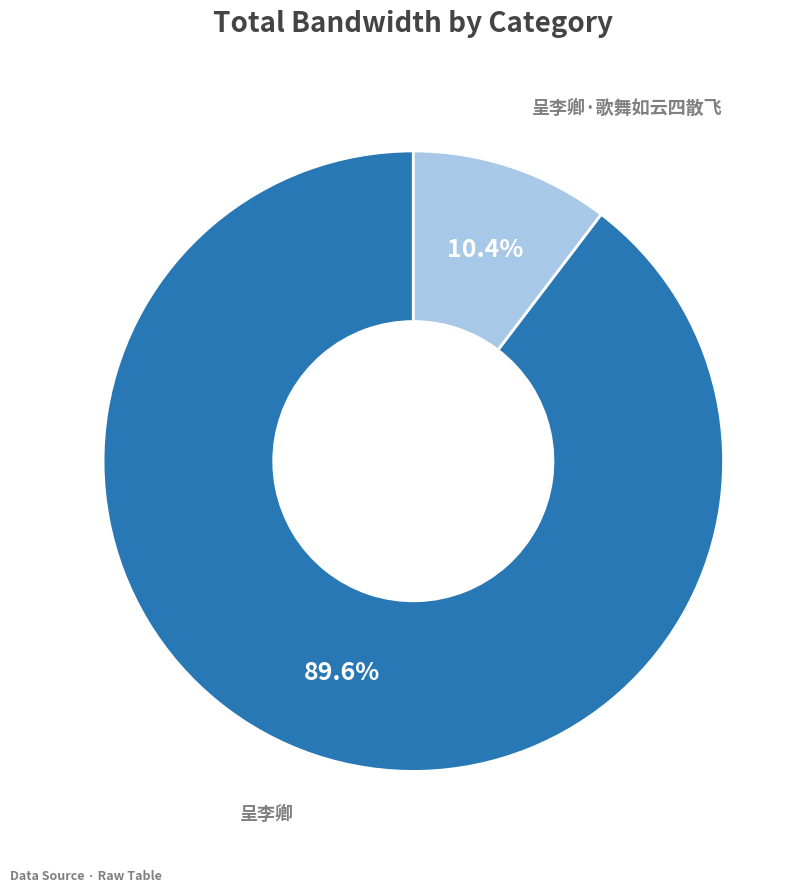

Is it true that 呈李卿 is 80% of the pie?

False